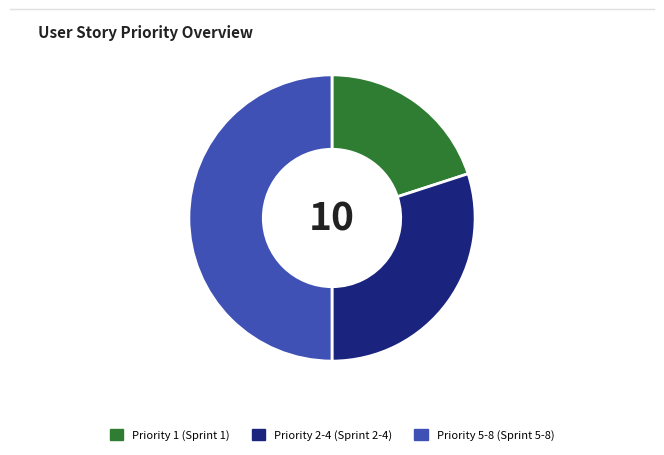

Rank the categories by value from highest to lowest.

Priority 5-8 (Sprint 5-8), Priority 2-4 (Sprint 2-4), Priority 1 (Sprint 1)